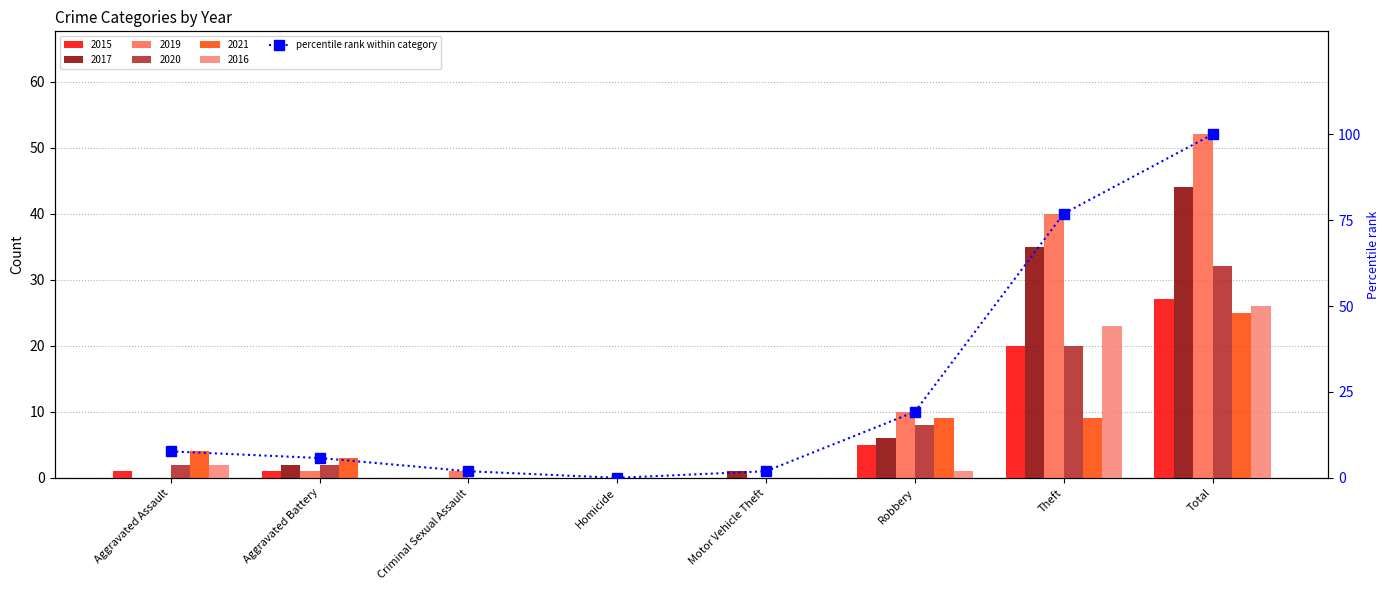

At which category does the chart reach its peak across all series?

Total